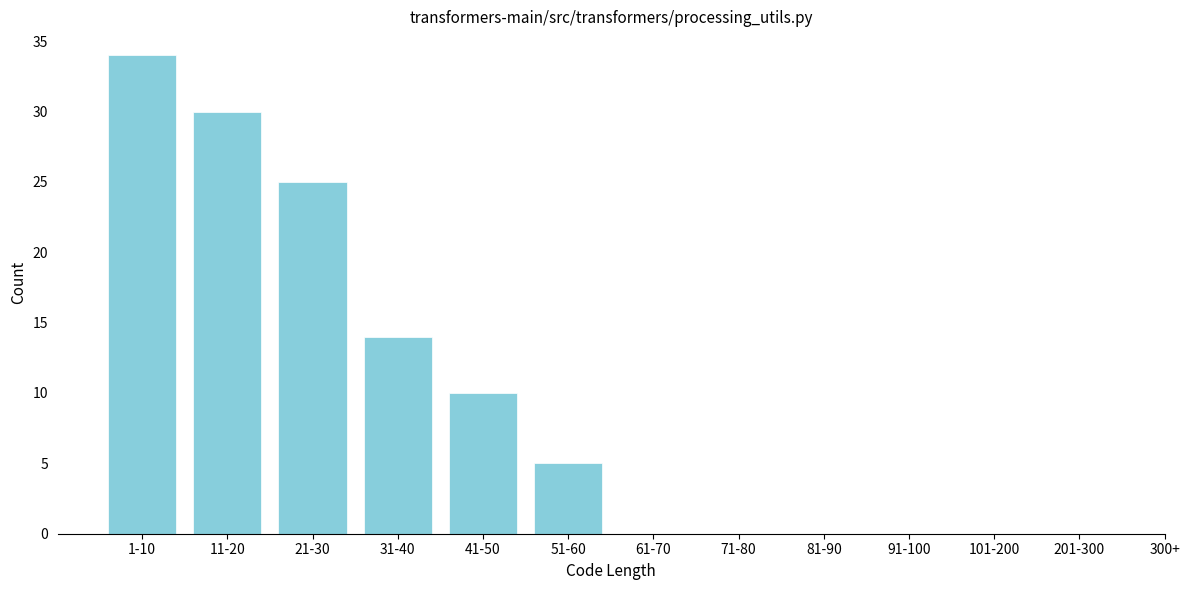

Reading right to left, transcribe all the data shown in this chart.

201-300=0	101-200=0	91-100=0	81-90=0	71-80=0	61-70=0	51-60=5	41-50=10	31-40=14	21-30=25	11-20=30	1-10=34